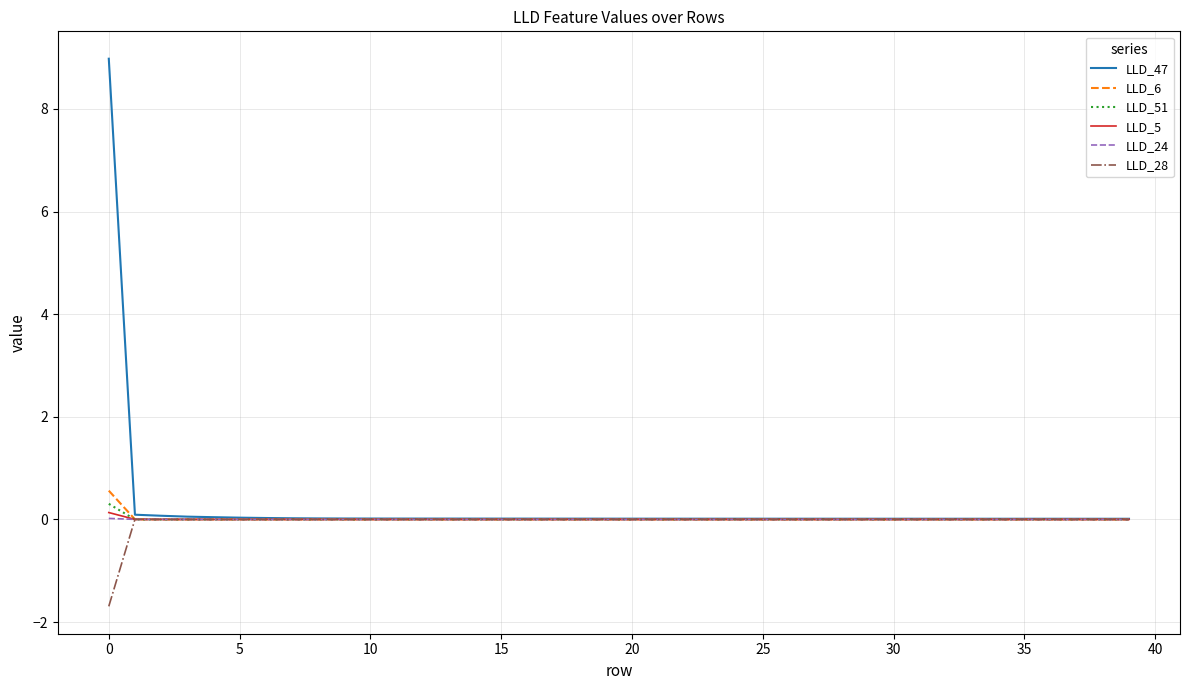

What is the maximum value for LLD_51?

0.3